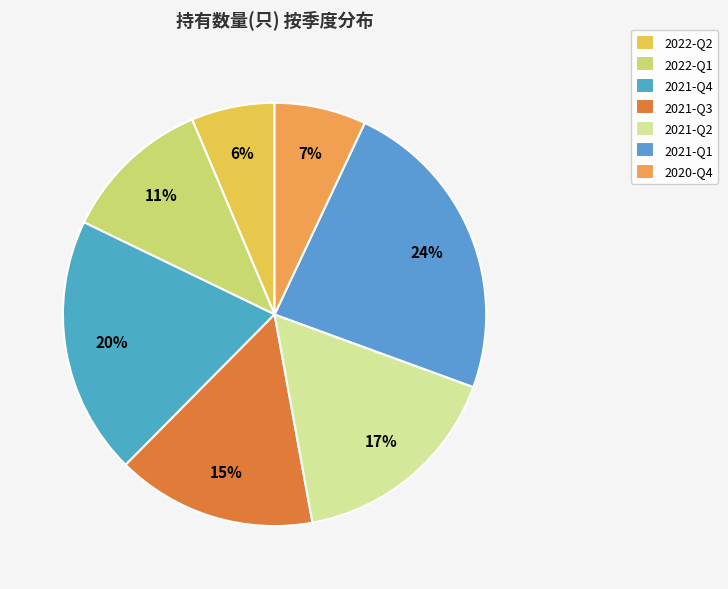

What is the ratio of the value at 2021-Q1 to the value at 2022-Q1?

2.1